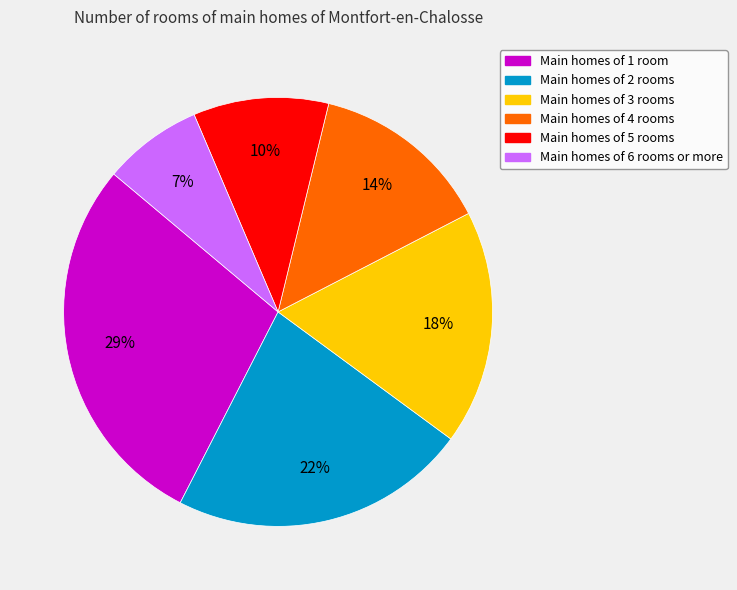

To the nearest percent, what is the average slice percentage?

17%